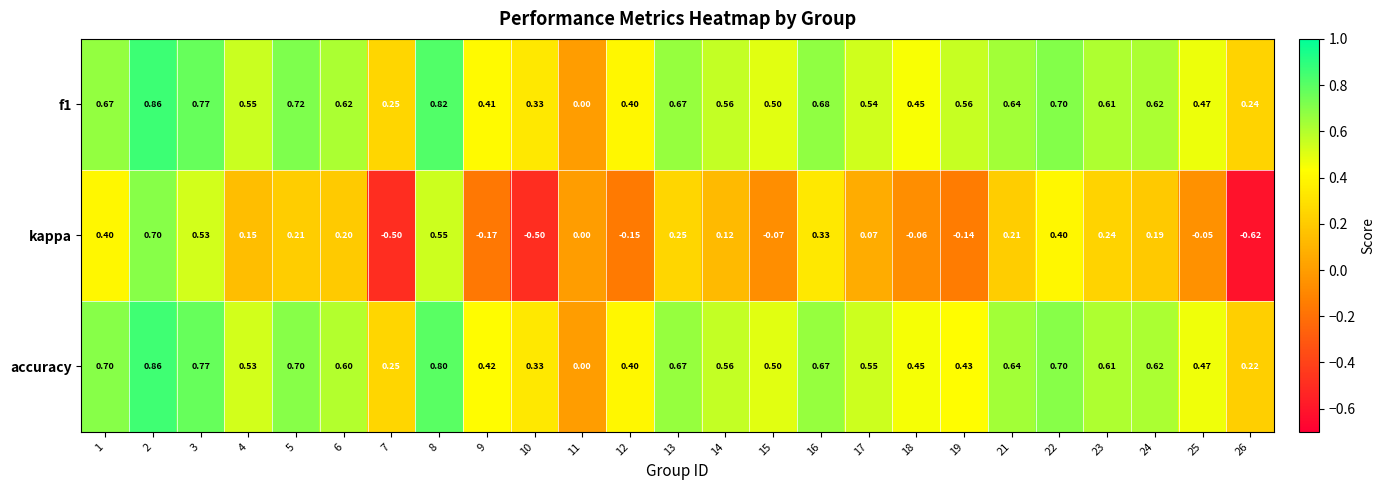

Which series has the largest range (max minus min)?

kappa